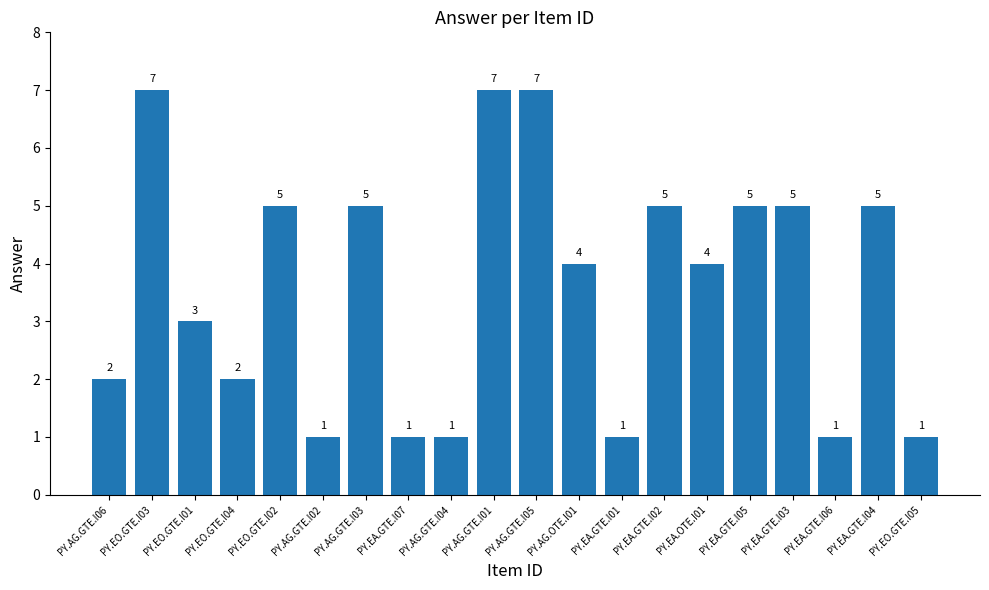

What is the label of the 3rd bar from the right?

PY.EA.GTE.I06